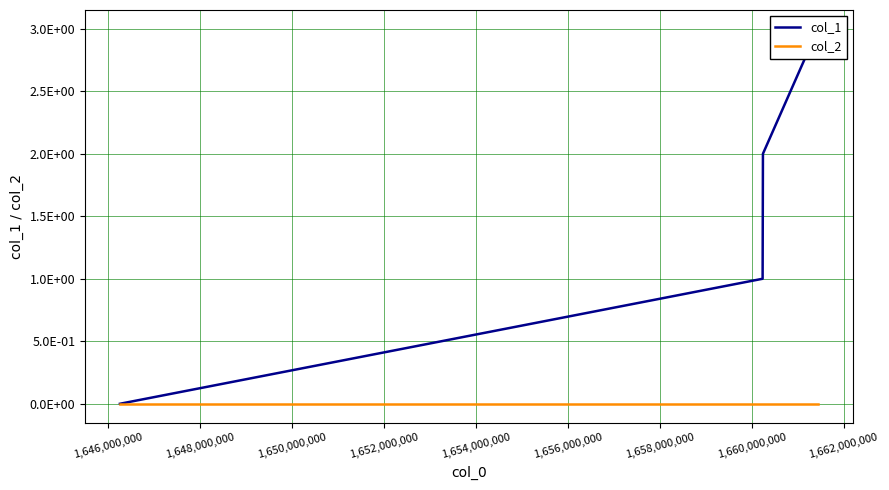

At 1,650,000,000, list the series in order from smallest to largest.

col_2, col_1